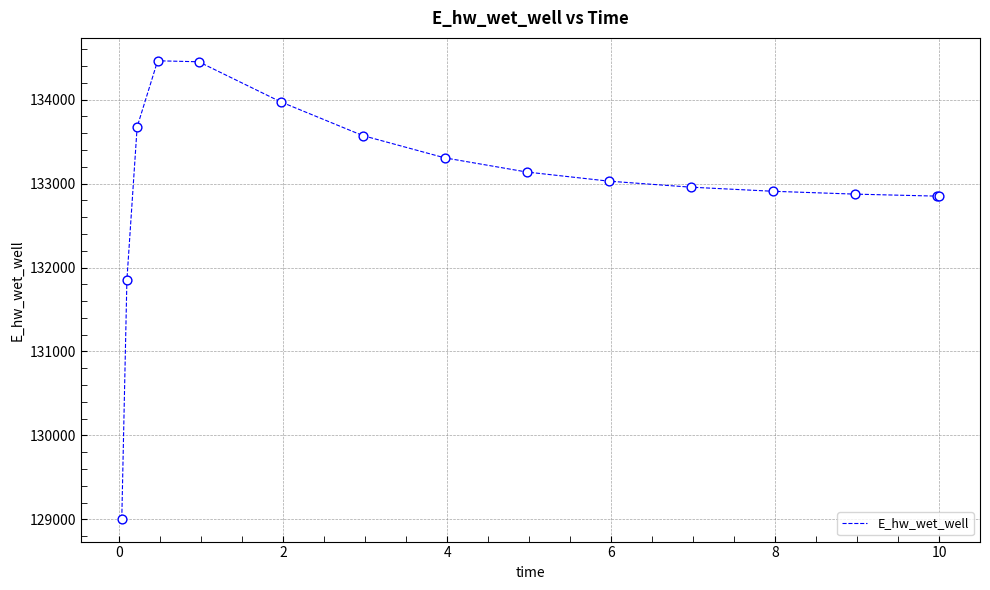

What is the maximum value shown in the chart?

134462.3